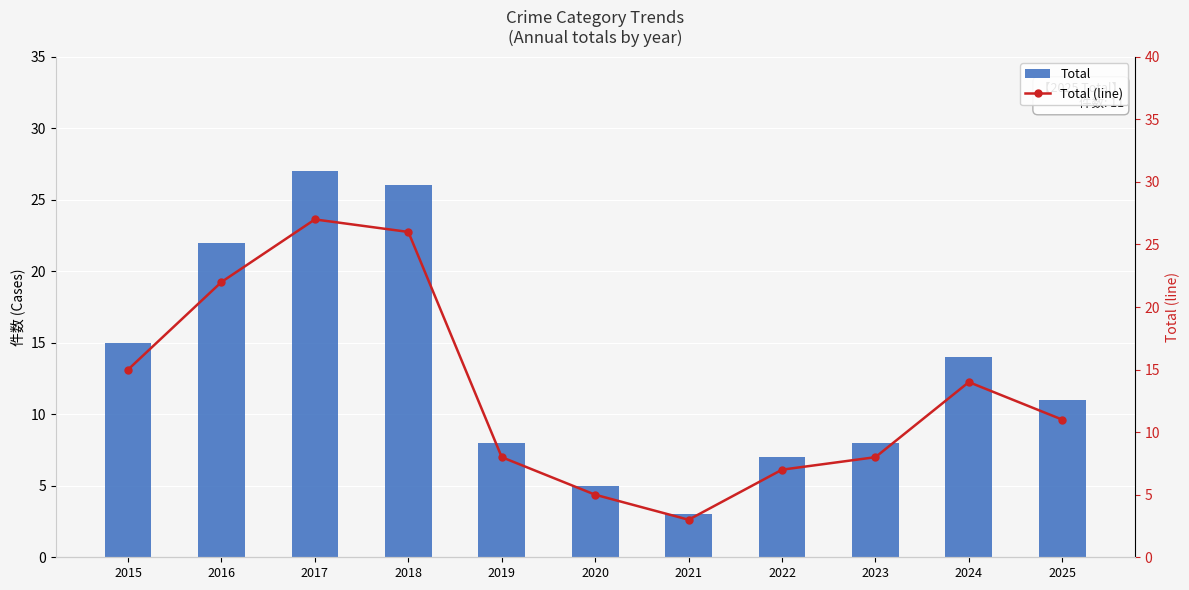

At which label does Total (line) first exceed 11?

2015